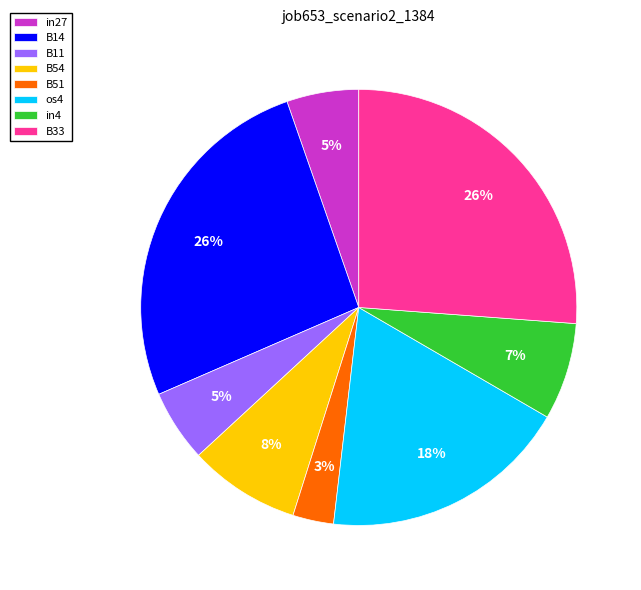

Do B14 and B54 together represent more than half of the pie?

No